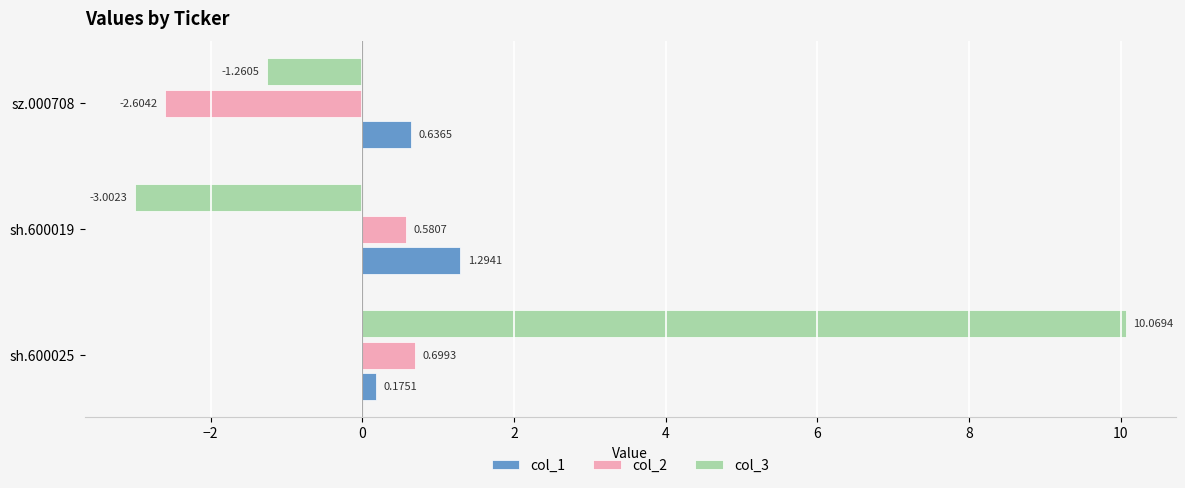

At which category does the chart reach its peak across all series?

sh.600025